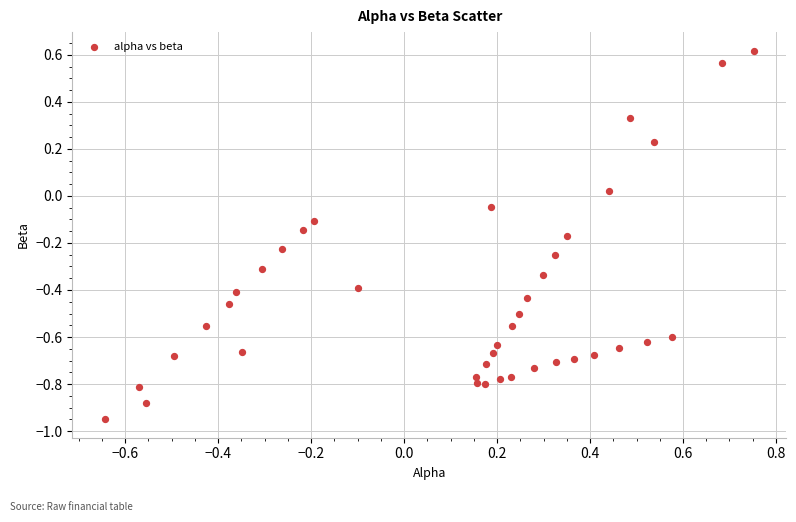

What is the range of Y values (max minus min)?

1.6